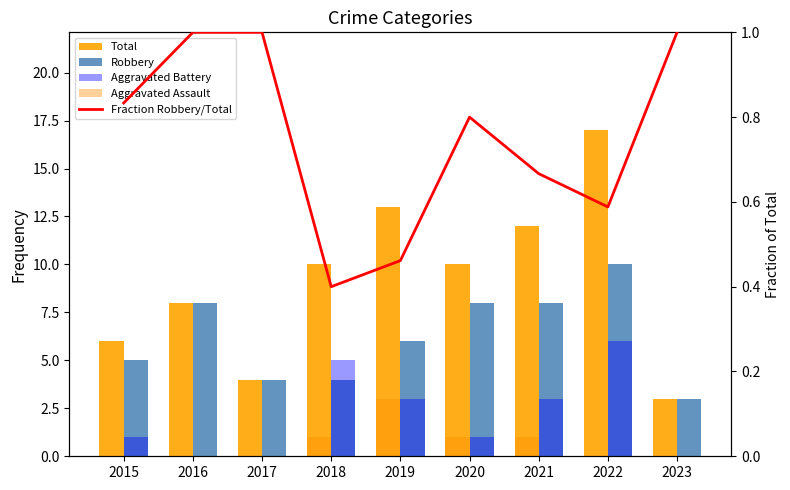

What is the average value of the Aggravated Assault series?

0.7